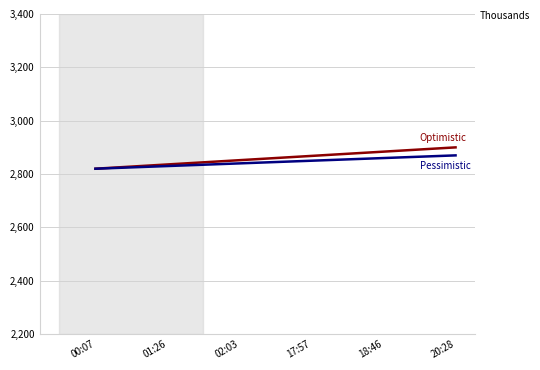

What is the smallest value displayed?

2820